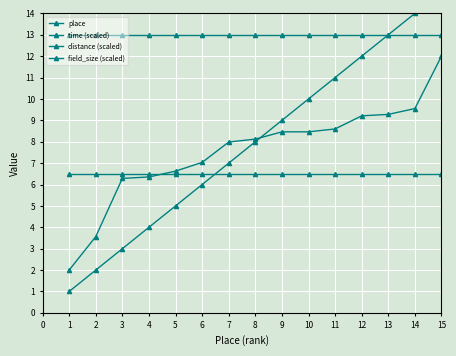

What is the sum of the field_size (scaled) values at 7 and 9?

26.0